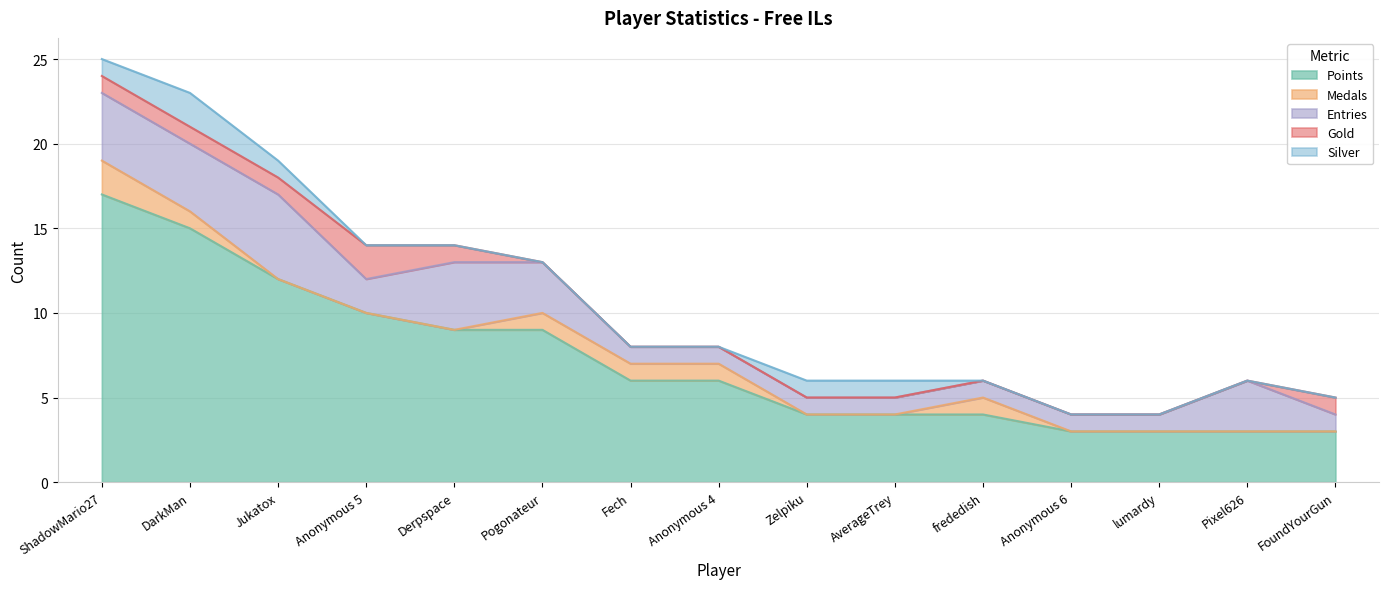

At Jukatox, list the series in order from smallest to largest.

Medals, Gold, Silver, Entries, Points